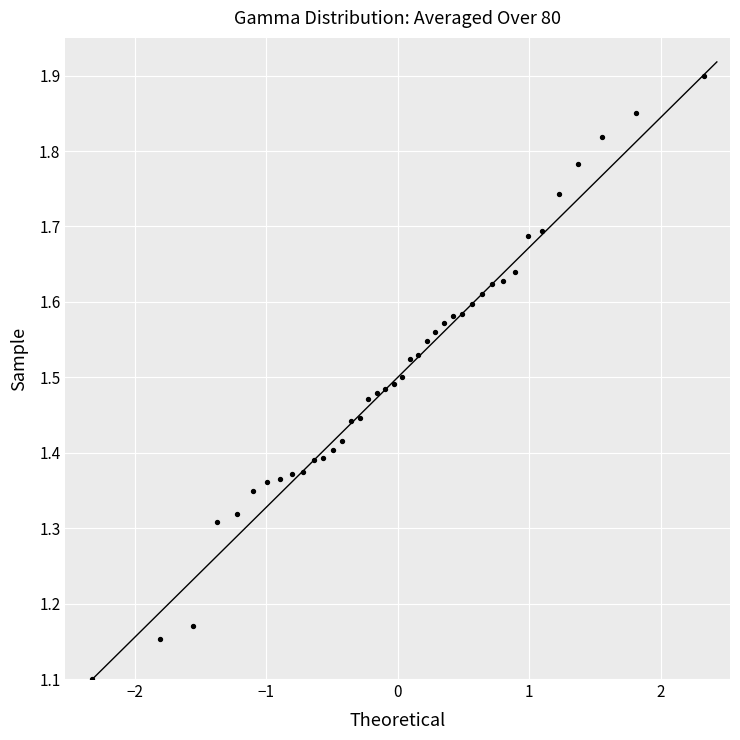

What Y value in the scatter plot is closest to 1?

1.1